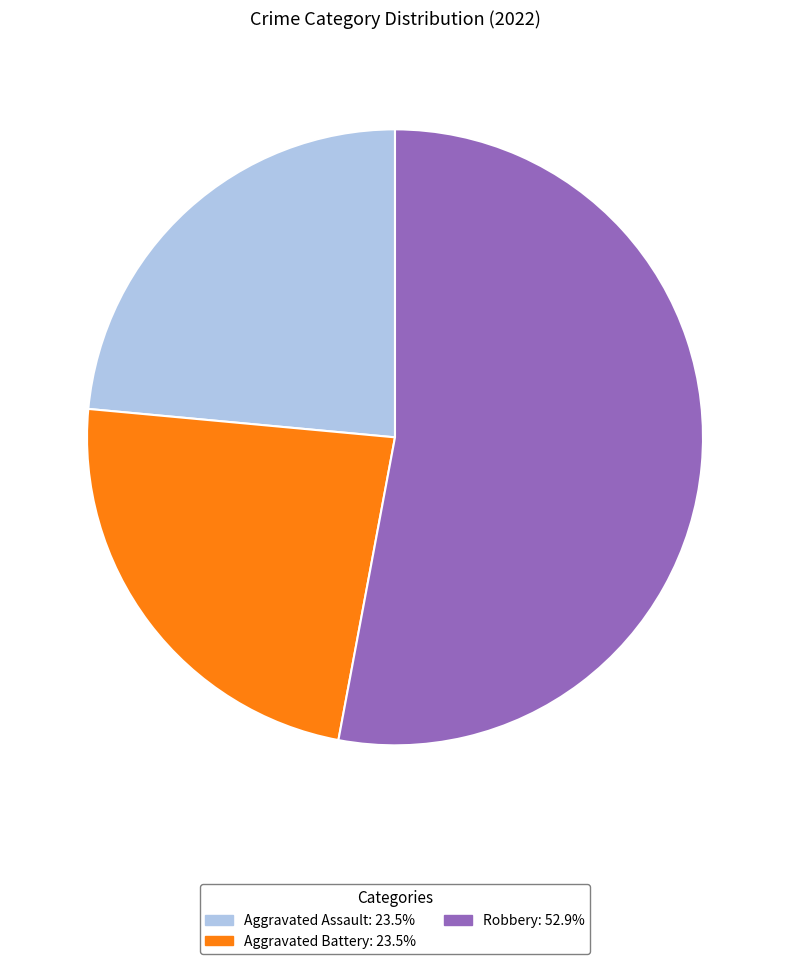

Do Aggravated Assault: 23.5% and Aggravated Battery: 23.5% together represent more than half of the pie?

No